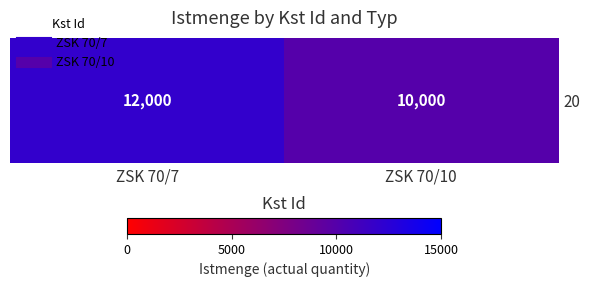

How many data points does each series have?

2